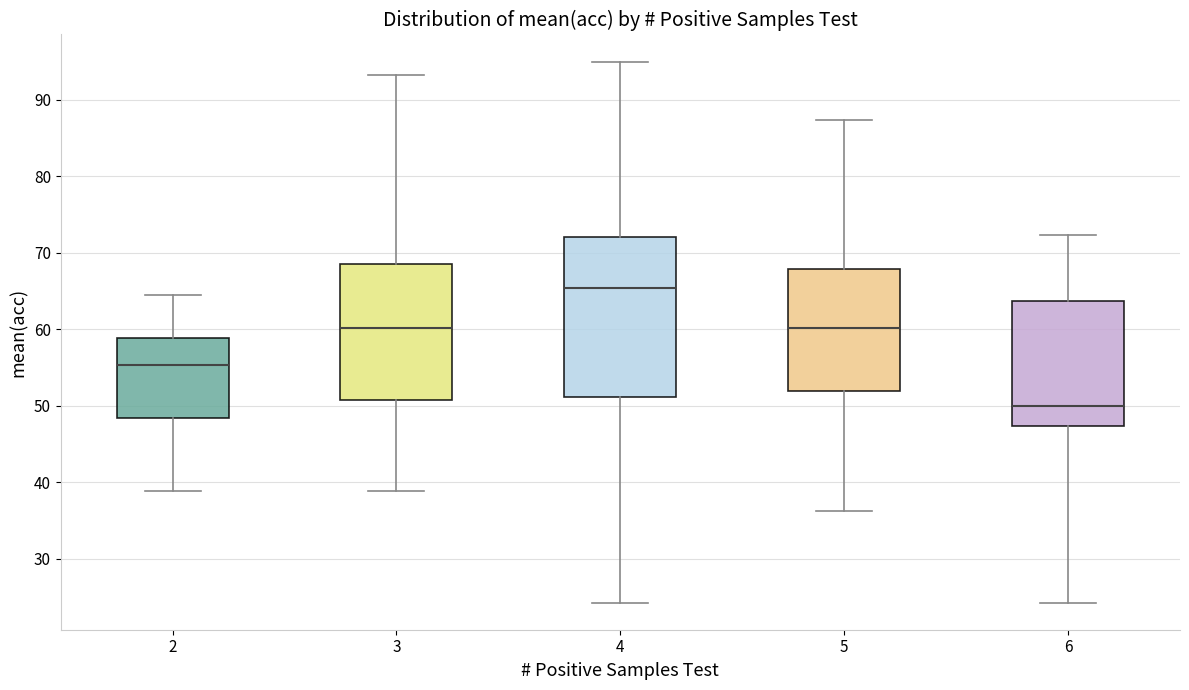

Comparing the boxes themselves (not the whiskers), which one is the tallest?

4